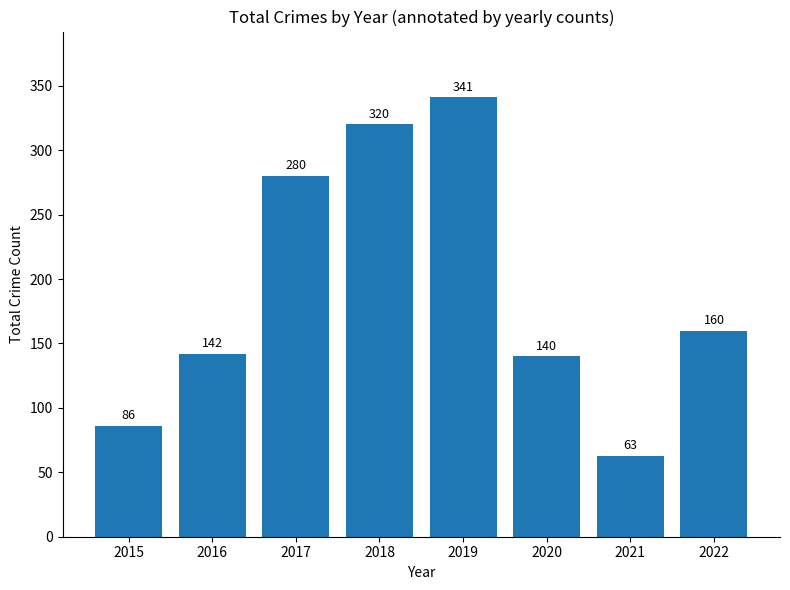

How many bars are there in total?

8